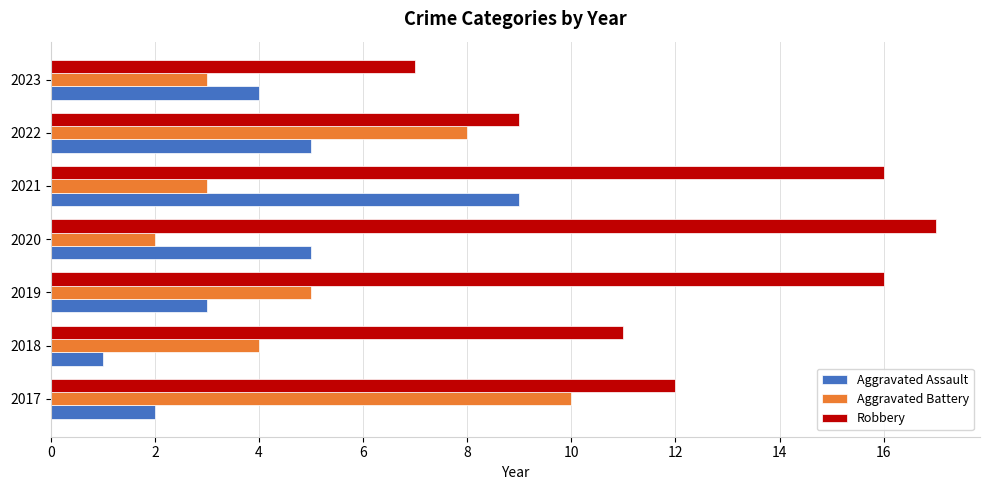

At how many categories does at least one series exceed 6?

7